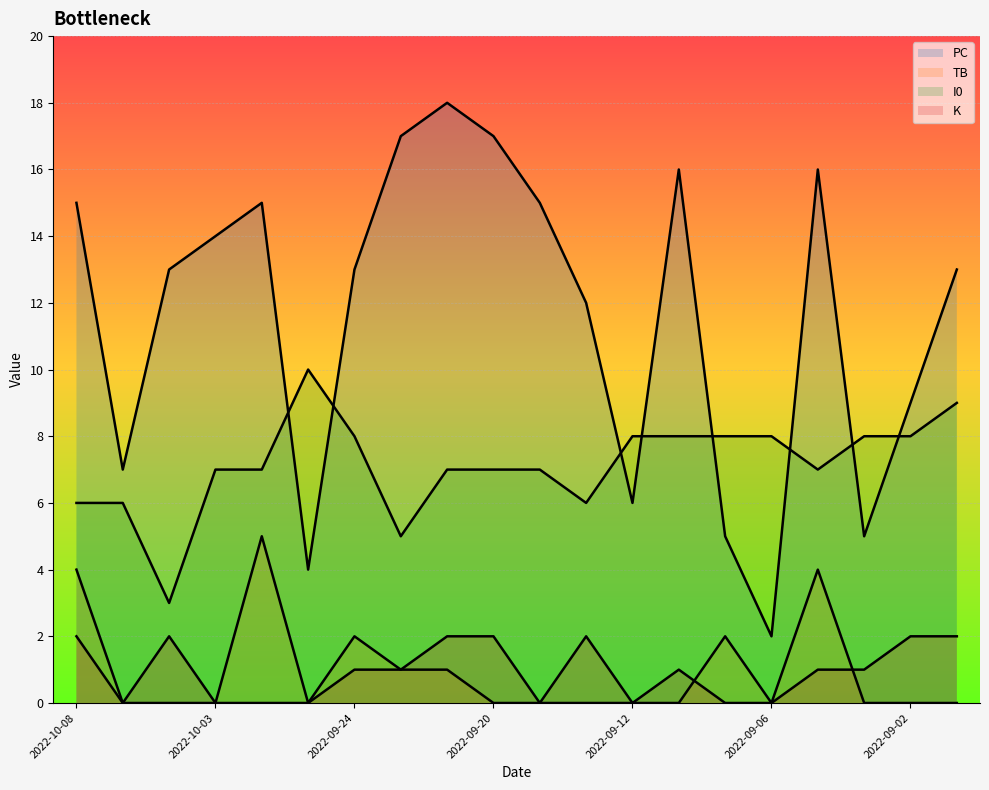

How many lines are shown in the chart?

4